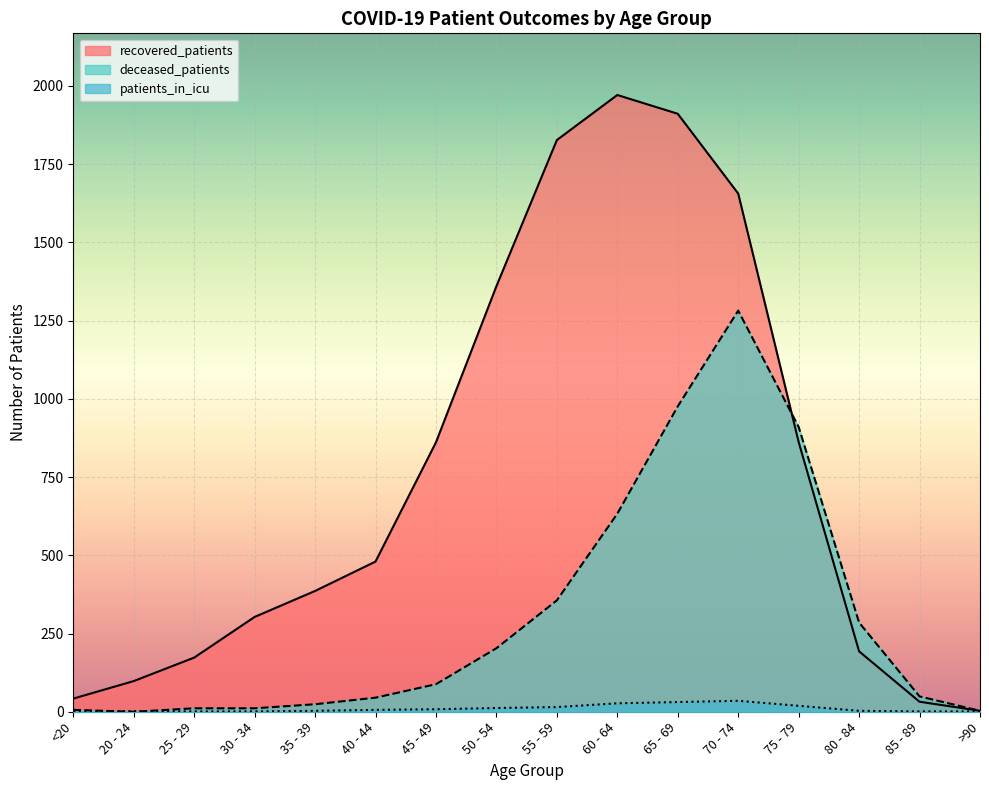

Does the chart display data point markers on the line(s)?

No